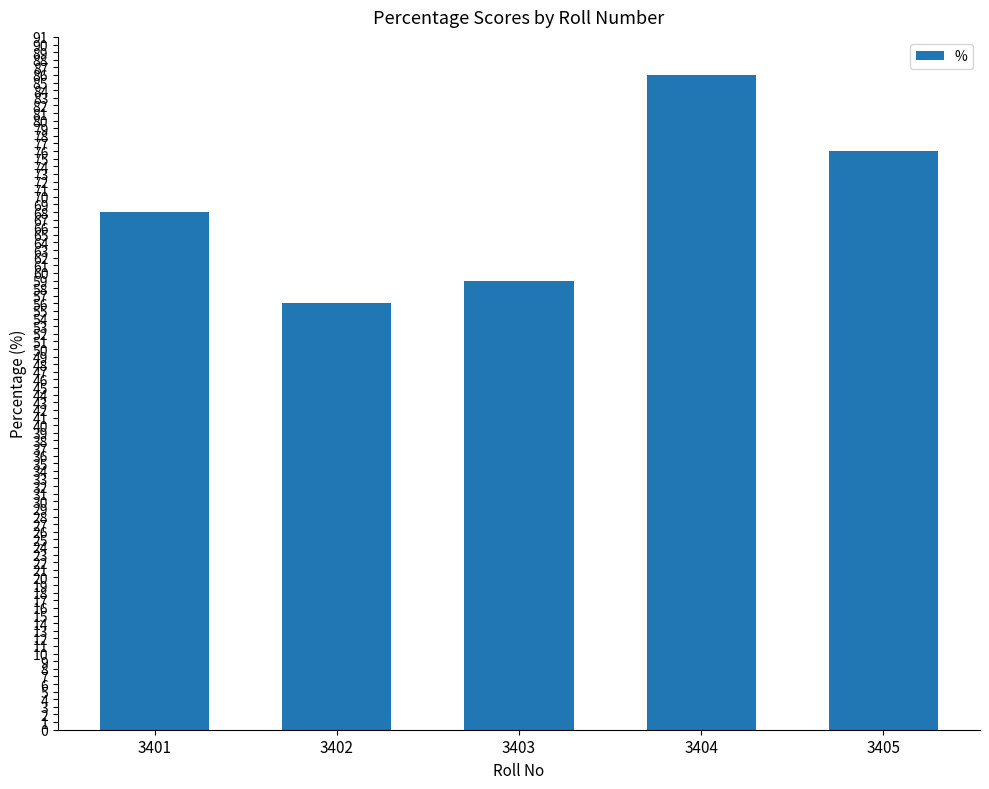

What is the minimum value shown in the chart?

56